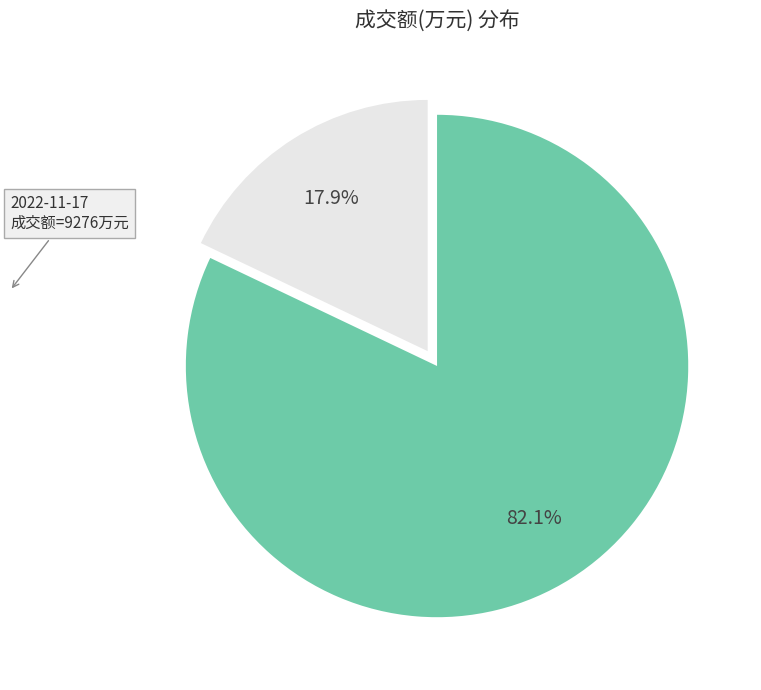

Is there any slice that represents more than half of the pie?

Yes